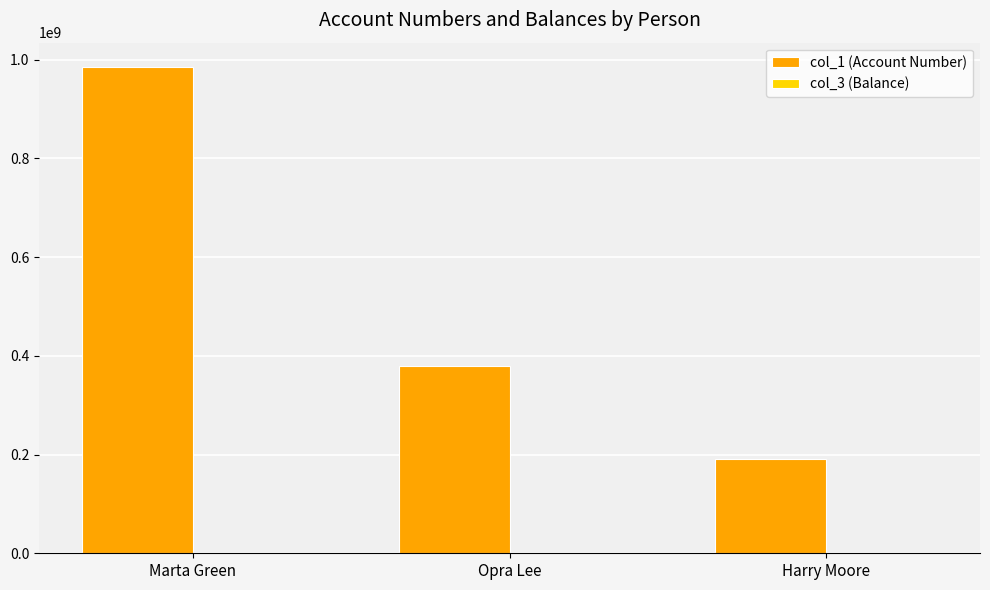

At which category is the sum across all series the highest?

Marta Green